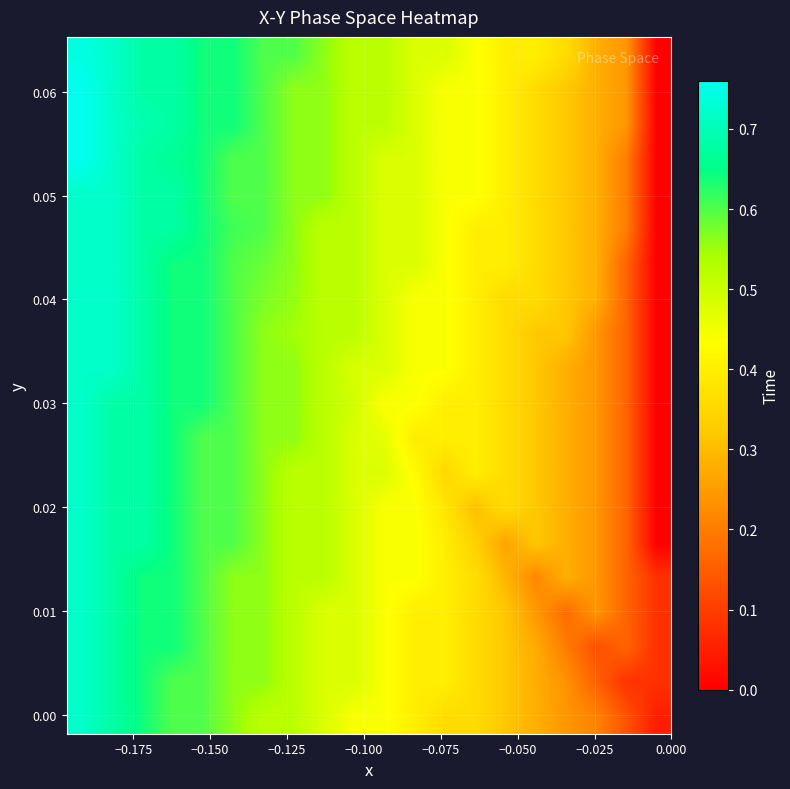

How many series are shown in this chart?

20